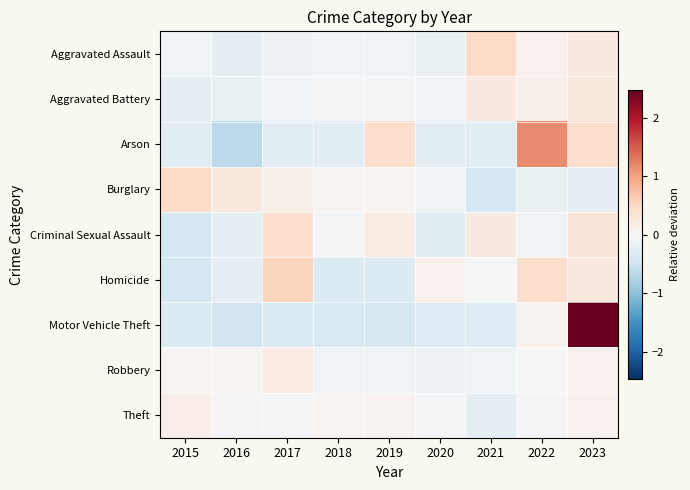

Reading right to left, extract all data points from this chart.

Aggravated Assault: 2023=0.2	2022=0.1	2021=0.5	2020=-0.2	2019=-0.1	2018=-0.1	2017=-0.1	2016=-0.2	2015=-0.1
Aggravated Battery: 2023=0.2	2022=0.1	2021=0.2	2020=-0.1	2019=-0.0	2018=-0.1	2017=-0.1	2016=-0.2	2015=-0.2
Arson: 2023=0.4	2022=1.2	2021=-0.3	2020=-0.3	2019=0.4	2018=-0.3	2017=-0.3	2016=-0.6	2015=-0.3
Burglary: 2023=-0.2	2022=-0.2	2021=-0.4	2020=-0.1	2019=0.0	2018=0.0	2017=0.1	2016=0.2	2015=0.5
Criminal Sexual Assault: 2023=0.3	2022=-0.1	2021=0.2	2020=-0.3	2019=0.2	2018=-0.1	2017=0.4	2016=-0.2	2015=-0.4
Homicide: 2023=0.2	2022=0.4	2021=0.0	2020=0.1	2019=-0.3	2018=-0.3	2017=0.6	2016=-0.2	2015=-0.4
Motor Vehicle Theft: 2023=2.5	2022=0.1	2021=-0.3	2020=-0.3	2019=-0.4	2018=-0.4	2017=-0.3	2016=-0.4	2015=-0.4
Robbery: 2023=0.1	2022=-0.0	2021=-0.1	2020=-0.1	2019=-0.1	2018=-0.1	2017=0.2	2016=0.1	2015=0.1
Theft: 2023=0.1	2022=-0.1	2021=-0.2	2020=-0.0	2019=0.1	2018=0.1	2017=-0.1	2016=-0.0	2015=0.2